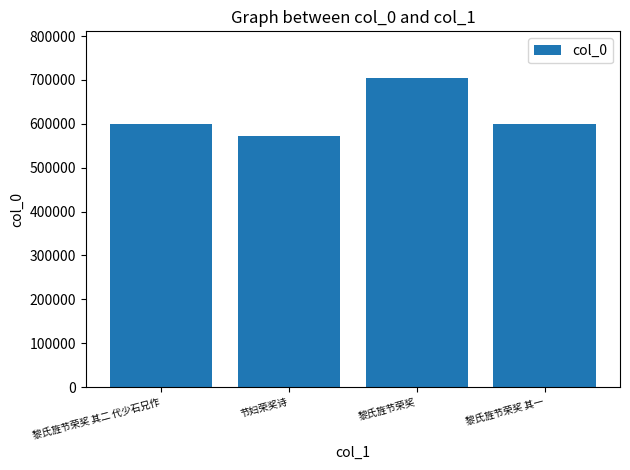

What is the change in value from 节妇荣奖诗 to 黎氏旌节荣奖?

+133767